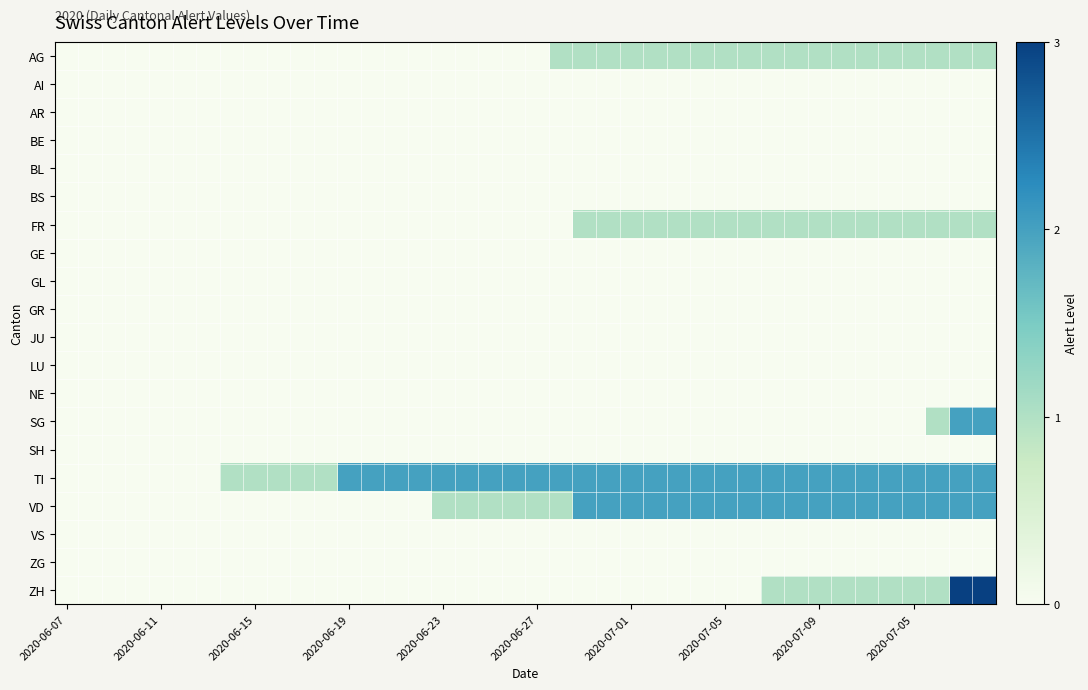

At which category is the sum across all series the highest?

38